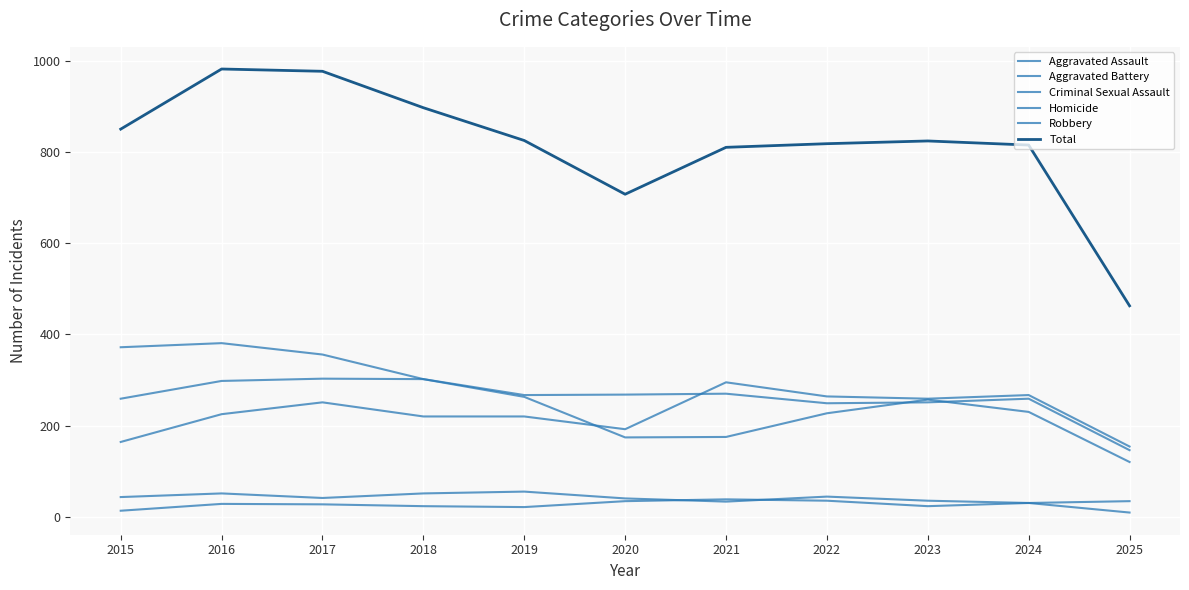

Between 2024 and 2017, which is larger?

2024